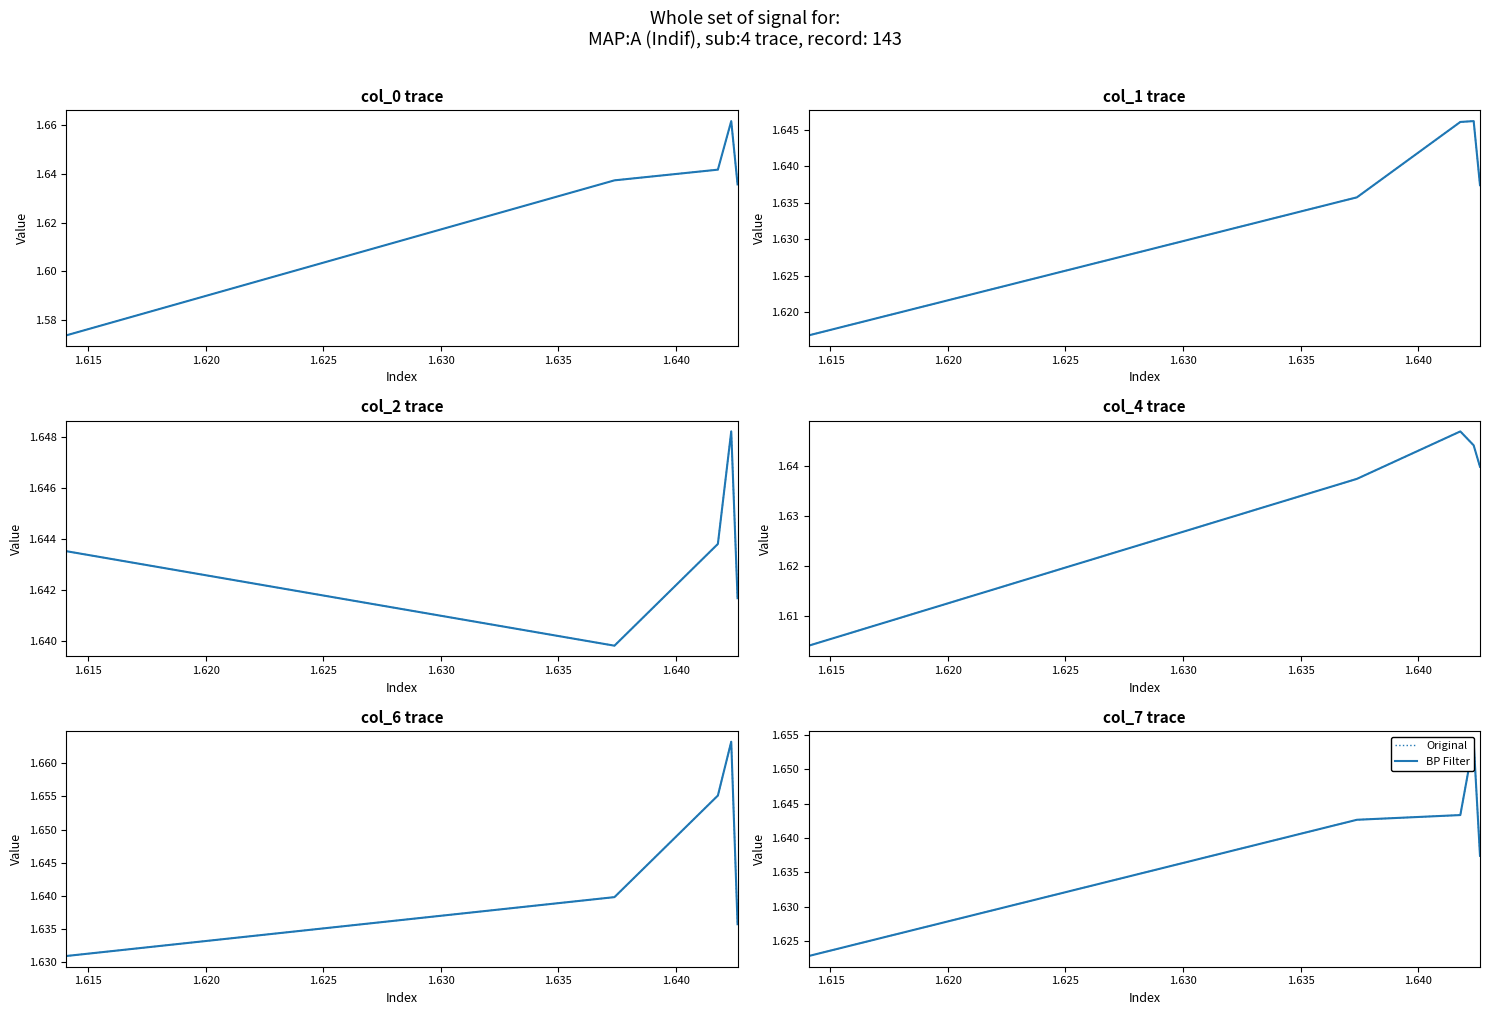

Which has a higher value, 1.630 or 1.625?

1.625